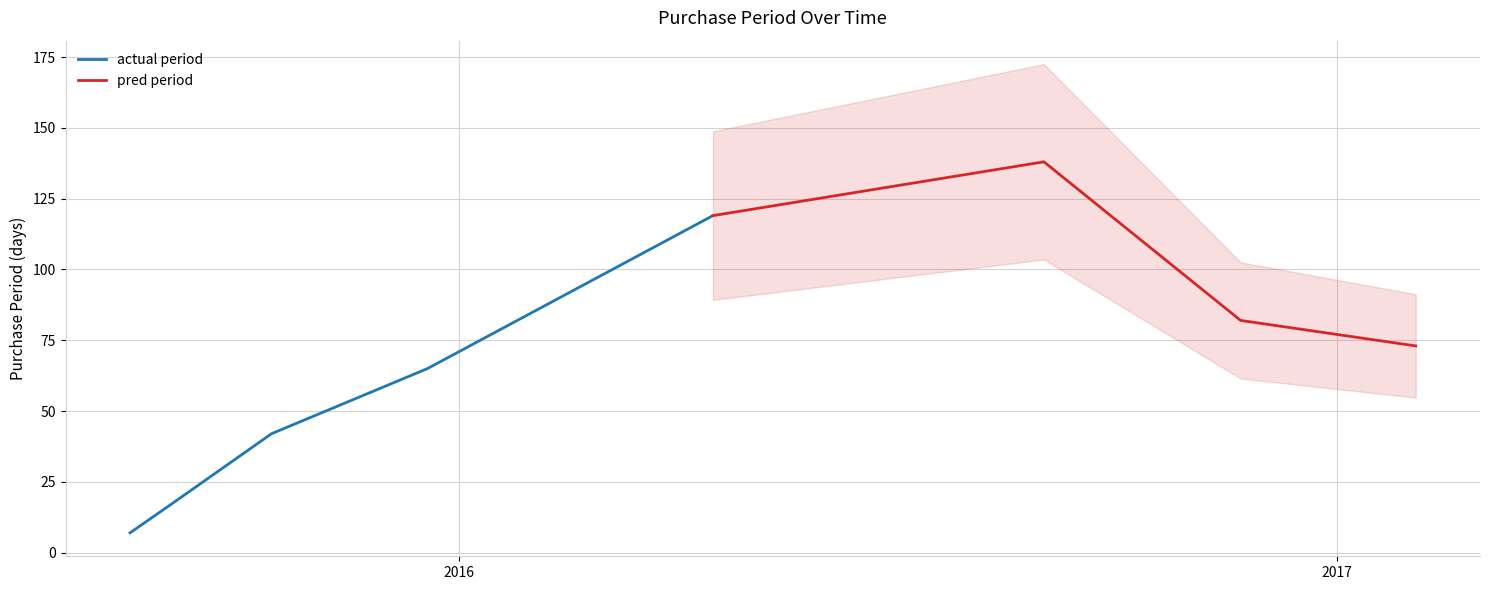

List the labels in order of value, smallest first.

2015-08-17, 2015-09-03, 2015-10-15, 2015-12-19, 2017-02-03, 2016-11-22, 2016-04-16, 2016-09-01